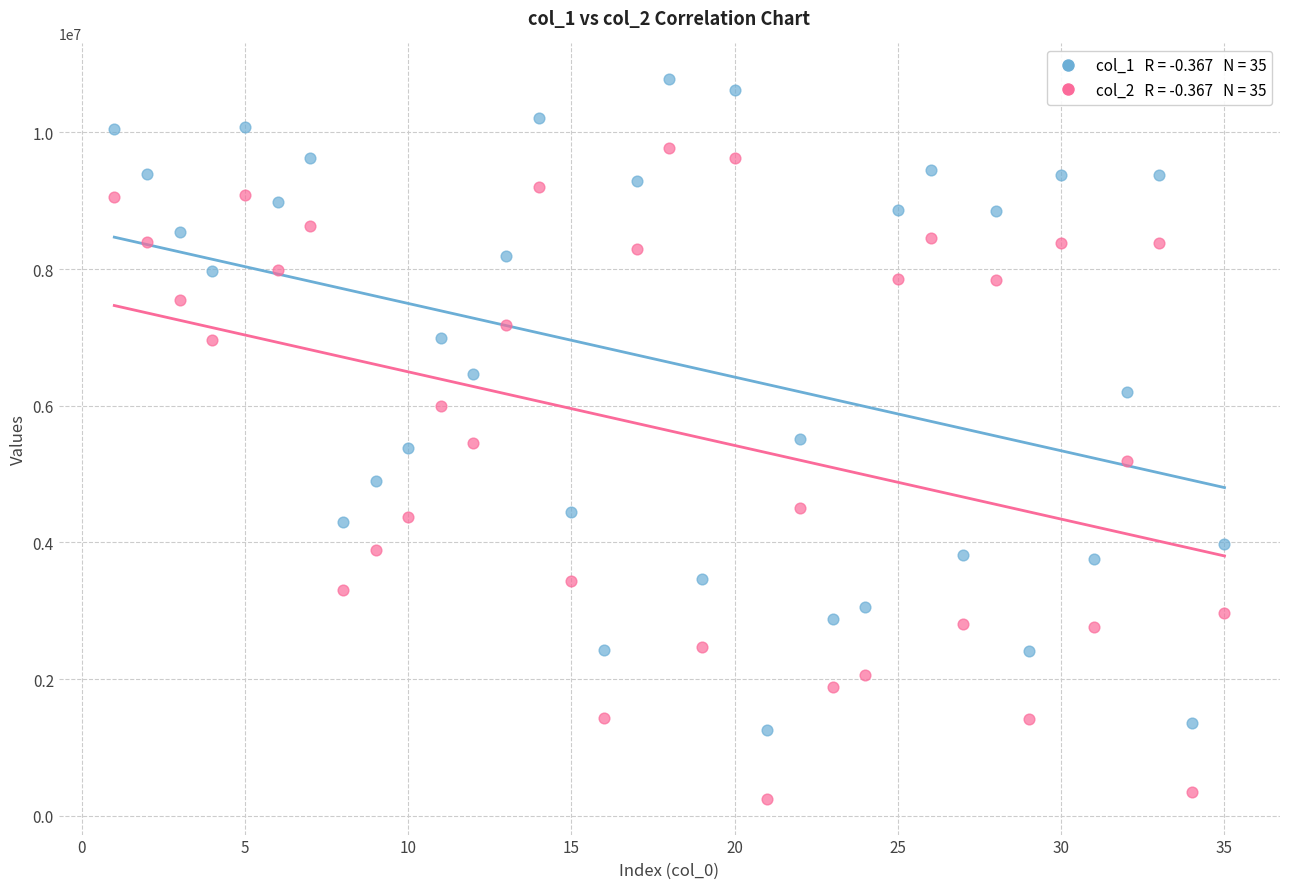

Across all data points, what is the range of Y values (max minus min)?

10520979